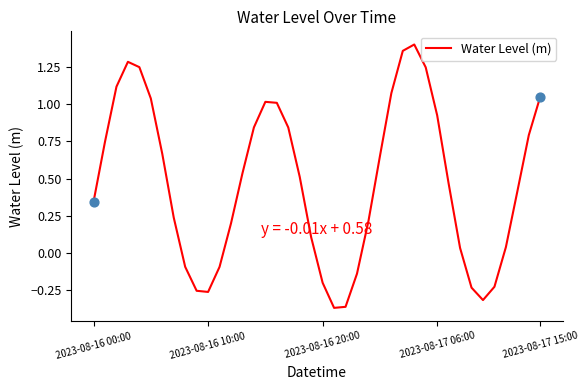

Does the chart have visible grid lines?

No